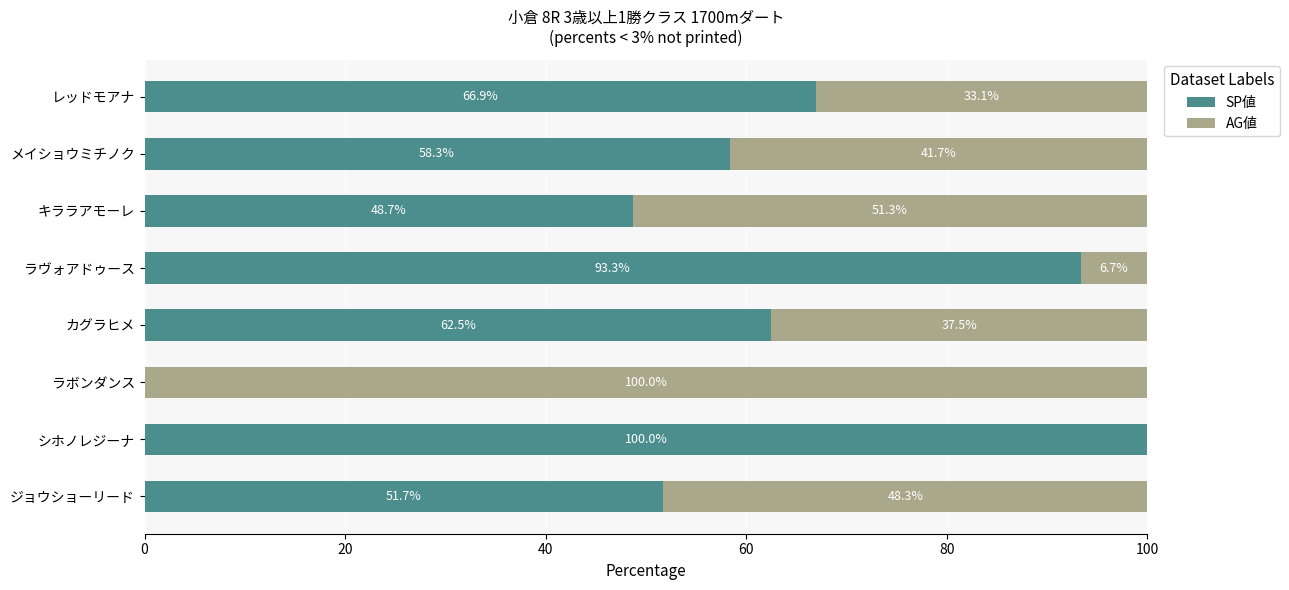

What is the total value across all series at ラヴォアドゥース?

100.0